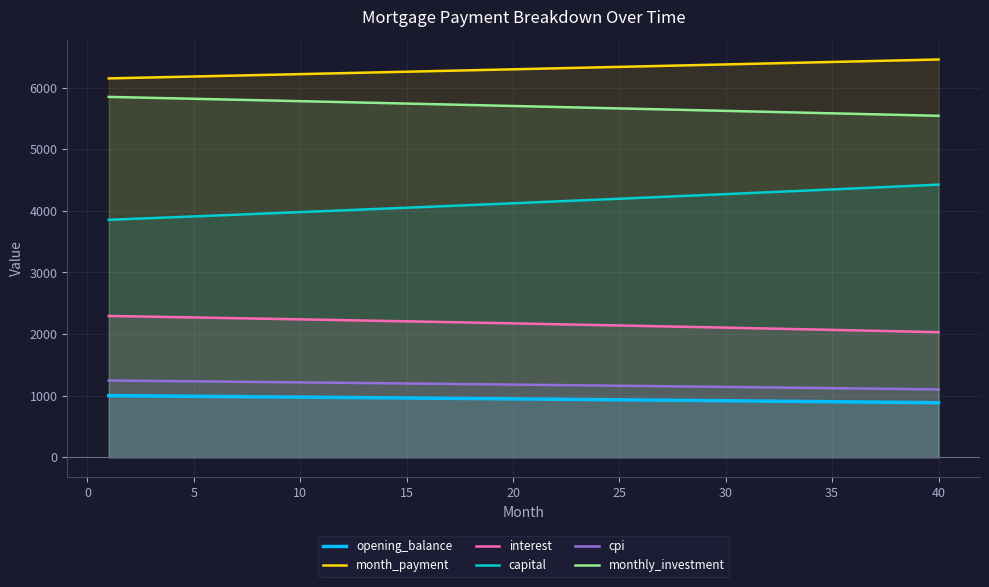

Reading left to right, list all the values displayed in this chart.

opening_balance: 1001.2	998.6	996.0	993.4	990.7	988.0	985.3	982.6	979.9	977.2	974.4	971.6	968.8	966.0	963.2	960.3	957.4	954.6	951.6	948.7	945.8	942.8	939.8	936.8	933.8	930.8	927.7	924.7	921.6	918.5	915.3	912.2	909.0	905.8	902.6	899.4	896.2	892.9	889.6	886.3
month_payment: 6149.9	6157.6	6165.3	6173.0	6180.8	6188.5	6196.2	6204.0	6211.7	6219.5	6227.2	6235.0	6242.8	6250.6	6258.4	6266.3	6274.1	6281.9	6289.8	6297.7	6305.5	6313.4	6321.3	6329.2	6337.1	6345.0	6353.0	6360.9	6368.9	6376.8	6384.8	6392.8	6400.8	6408.8	6416.8	6424.8	6432.8	6440.9	6448.9	6457.0
interest: 2294.5	2288.6	2282.5	2276.5	2270.4	2264.2	2258.1	2251.9	2245.6	2239.3	2233.0	2226.6	2220.2	2213.7	2207.2	2200.7	2194.1	2187.5	2180.8	2174.2	2167.4	2160.6	2153.8	2146.9	2140.0	2133.1	2126.1	2119.0	2111.9	2104.8	2097.6	2090.4	2083.2	2075.8	2068.5	2061.1	2053.7	2046.2	2038.7	2031.1
capital: 3855.4	3869.1	3882.8	3896.6	3910.4	3924.2	3938.1	3952.1	3966.1	3980.2	3994.3	4008.4	4022.6	4036.9	4051.2	4065.6	4080.0	4094.4	4108.9	4123.5	4138.1	4152.8	4167.5	4182.3	4197.1	4212.0	4226.9	4241.9	4256.9	4272.0	4287.2	4302.4	4317.6	4332.9	4348.3	4363.7	4379.1	4394.7	4410.2	4425.9
cpi: 1246.7	1243.5	1240.2	1236.8	1233.5	1230.1	1226.8	1223.3	1219.9	1216.5	1213.0	1209.5	1206.0	1202.5	1198.9	1195.3	1191.7	1188.1	1184.4	1180.7	1177.0	1173.3	1169.6	1165.8	1162.0	1158.2	1154.4	1150.5	1146.6	1142.7	1138.8	1134.8	1130.9	1126.9	1122.8	1118.8	1114.7	1110.6	1106.5	1102.3
monthly_investment: 5850.1	5842.4	5834.7	5827.0	5819.2	5811.5	5803.8	5796.0	5788.3	5780.5	5772.8	5765.0	5757.2	5749.4	5741.6	5733.7	5725.9	5718.1	5710.2	5702.3	5694.5	5686.6	5678.7	5670.8	5662.9	5655.0	5647.0	5639.1	5631.1	5623.2	5615.2	5607.2	5599.2	5591.2	5583.2	5575.2	5567.2	5559.1	5551.1	5543.0